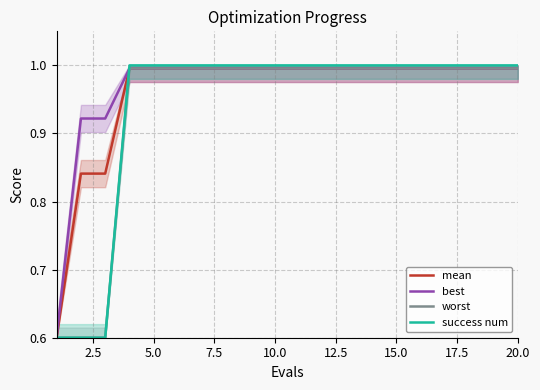

Reading right to left, transcribe all the data shown in this chart.

mean: 1.0	1.0	1.0	1.0	1.0	1.0	1.0	1.0	1.0	1.0	1.0	1.0	1.0	1.0	1.0	1.0	1.0	0.8	0.8	0.6
best: 1.0	1.0	1.0	1.0	1.0	1.0	1.0	1.0	1.0	1.0	1.0	1.0	1.0	1.0	1.0	1.0	1.0	0.9	0.9	0.6
worst: 1.0	1.0	1.0	1.0	1.0	1.0	1.0	1.0	1.0	1.0	1.0	1.0	1.0	1.0	1.0	1.0	1.0	0.6	0.6	0.6
success num: 1.0	1.0	1.0	1.0	1.0	1.0	1.0	1.0	1.0	1.0	1.0	1.0	1.0	1.0	1.0	1.0	1.0	0.6	0.6	0.6